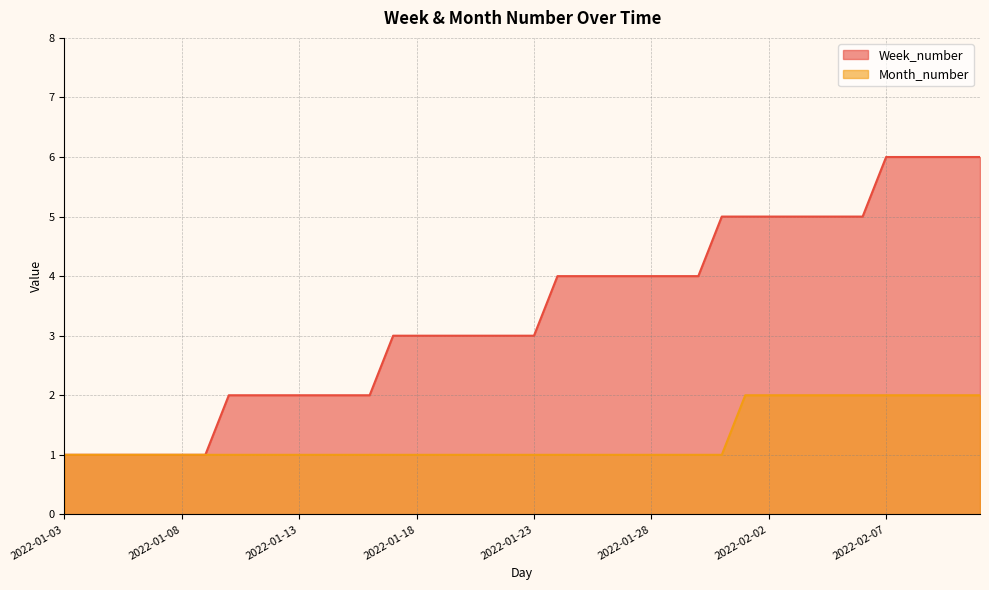

Is it true that Week_number equals 4 at 2022-01-18?

False